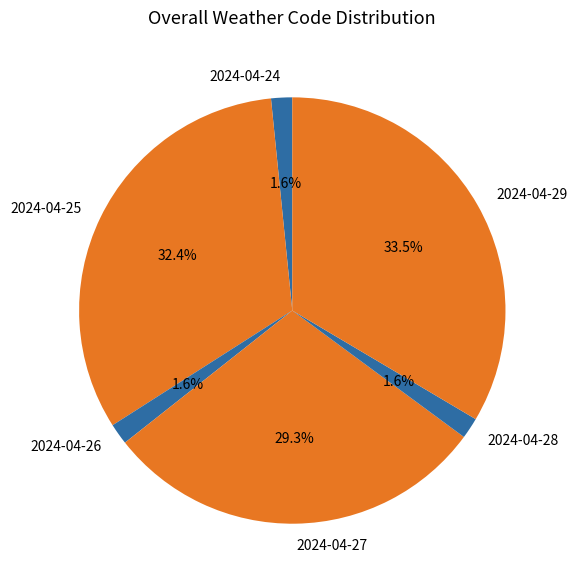

Between 2024-04-27 and 2024-04-25, which is larger?

2024-04-25